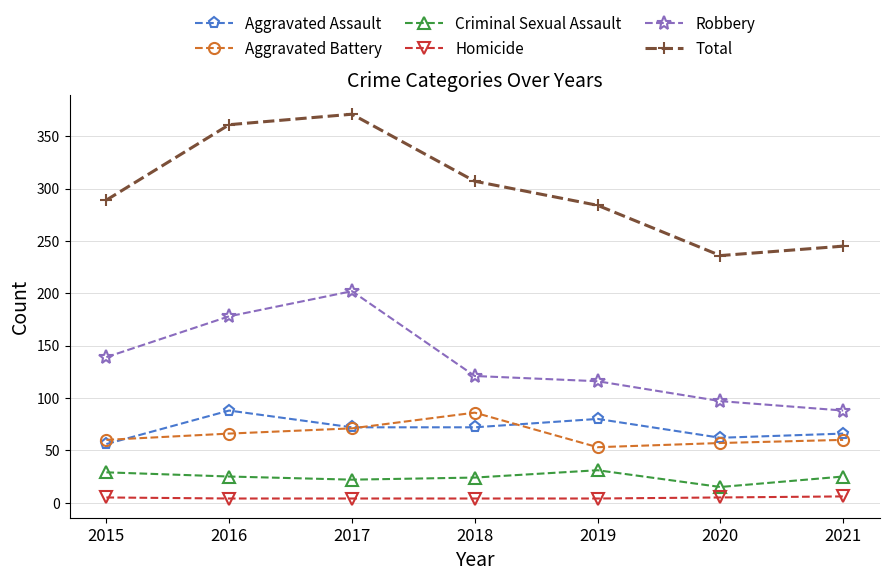

Which series has the widest spread of values?

Total